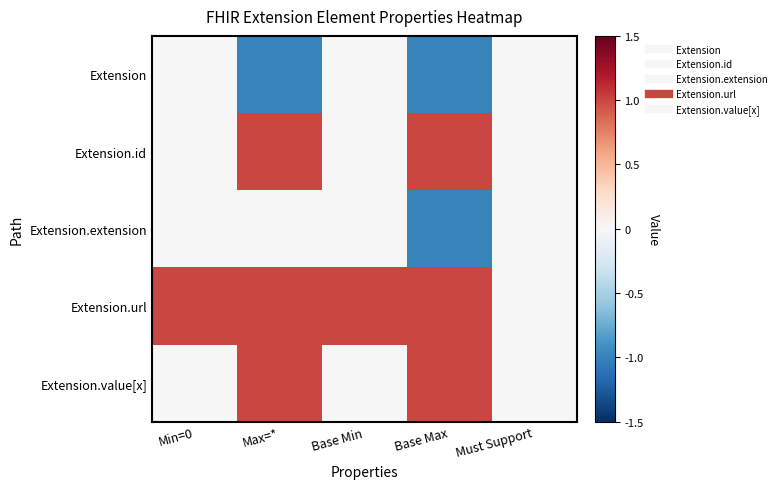

At which category is the sum across all series the highest?

Max=*